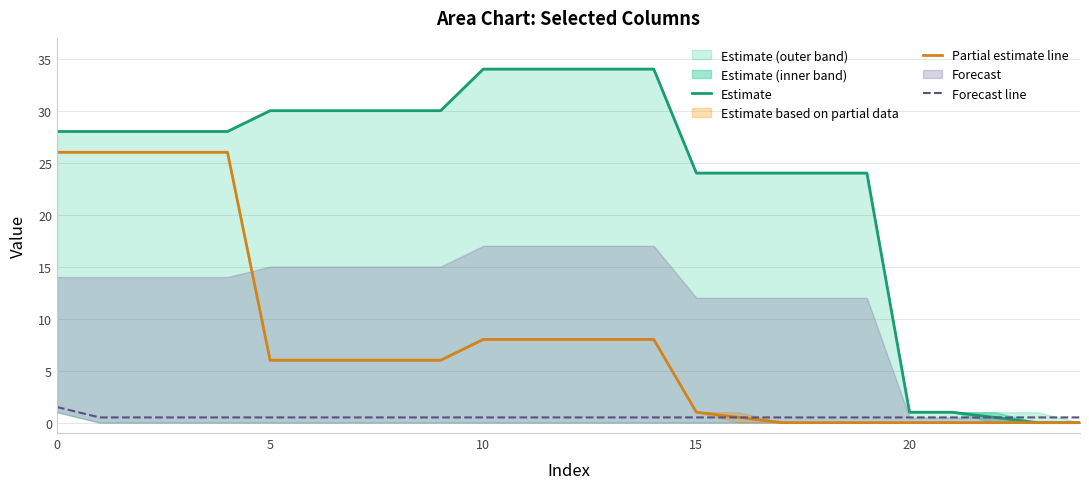

Count the Forecast line values in the range 0 to 1.

24